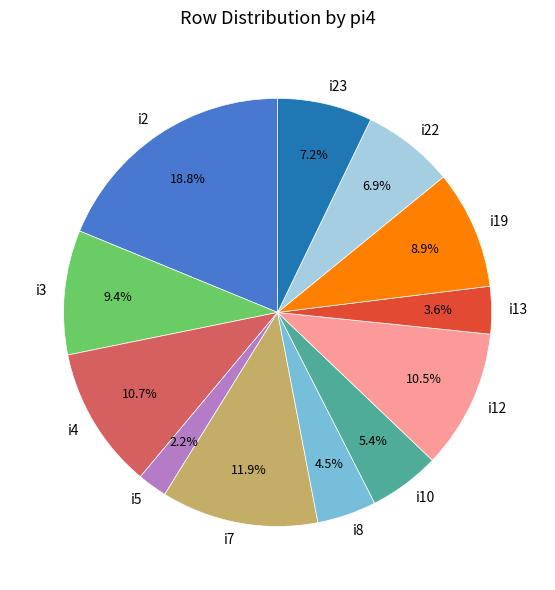

Do i2 and i5 together represent more than half of the pie?

No